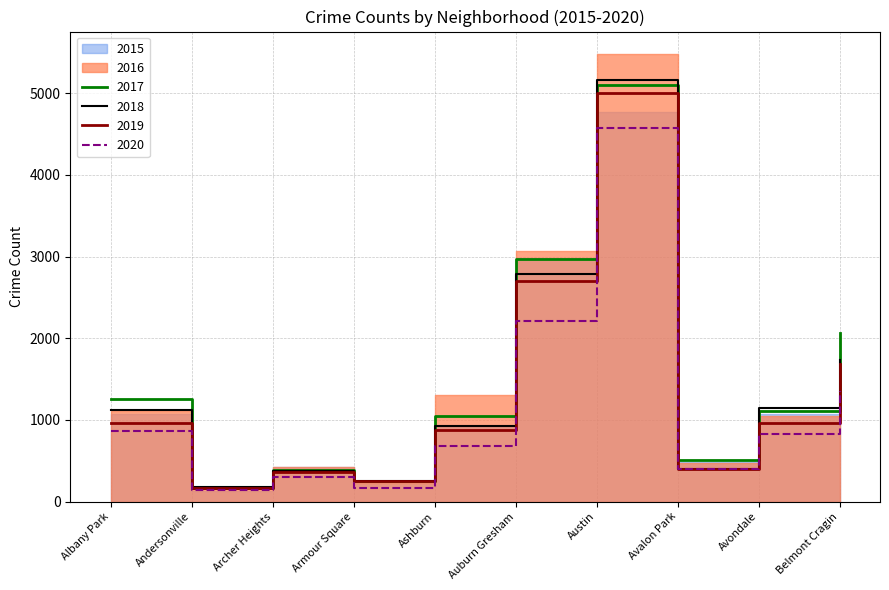

Is the value of 2019 at Avondale greater than the value of 2018 at Armour Square?

Yes